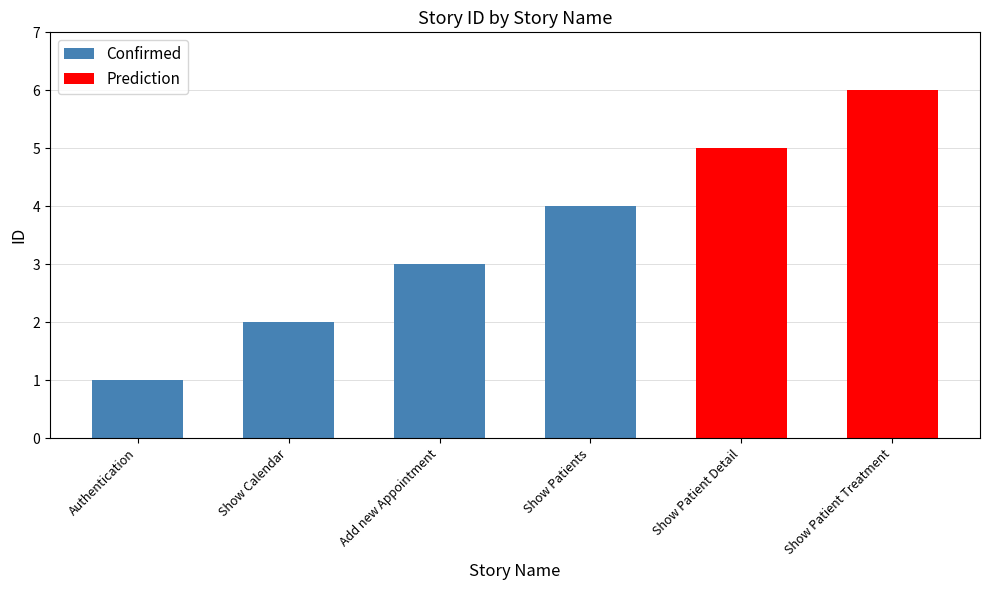

Rank the categories by value from highest to lowest.

Show Patient Treatment, Show Patient Detail, Show Patients, Add new Appointment, Show Calendar, Authentication